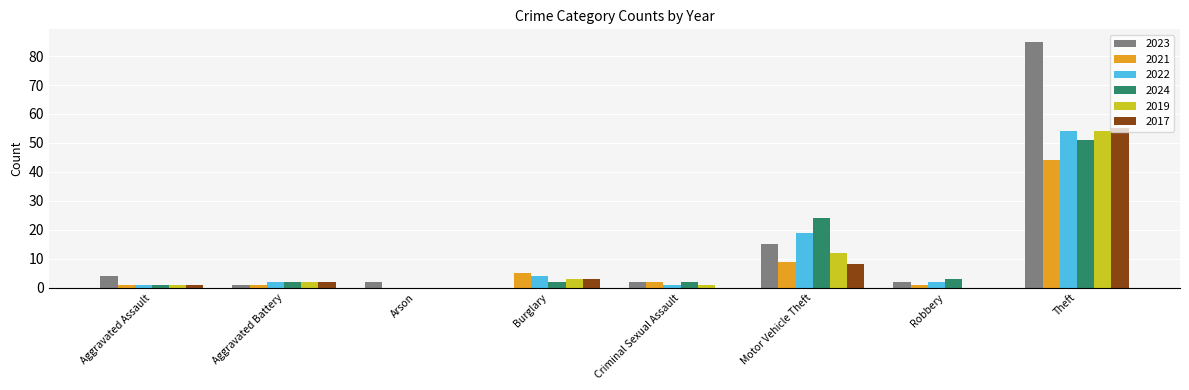

Between Criminal Sexual Assault and Motor Vehicle Theft, which series saw the biggest shift?

2024